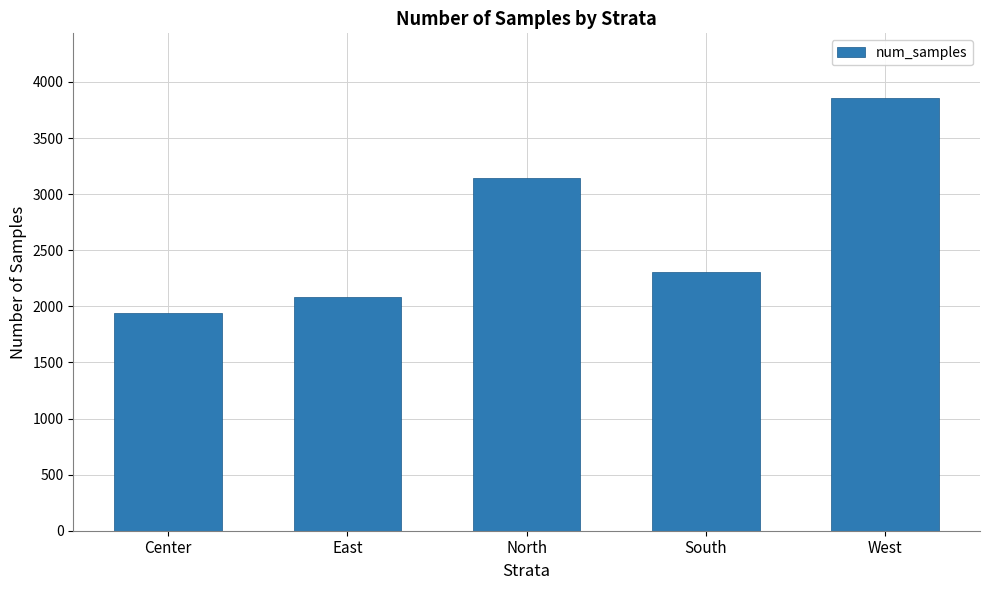

What is the value of the 2nd bar from the left?

2080